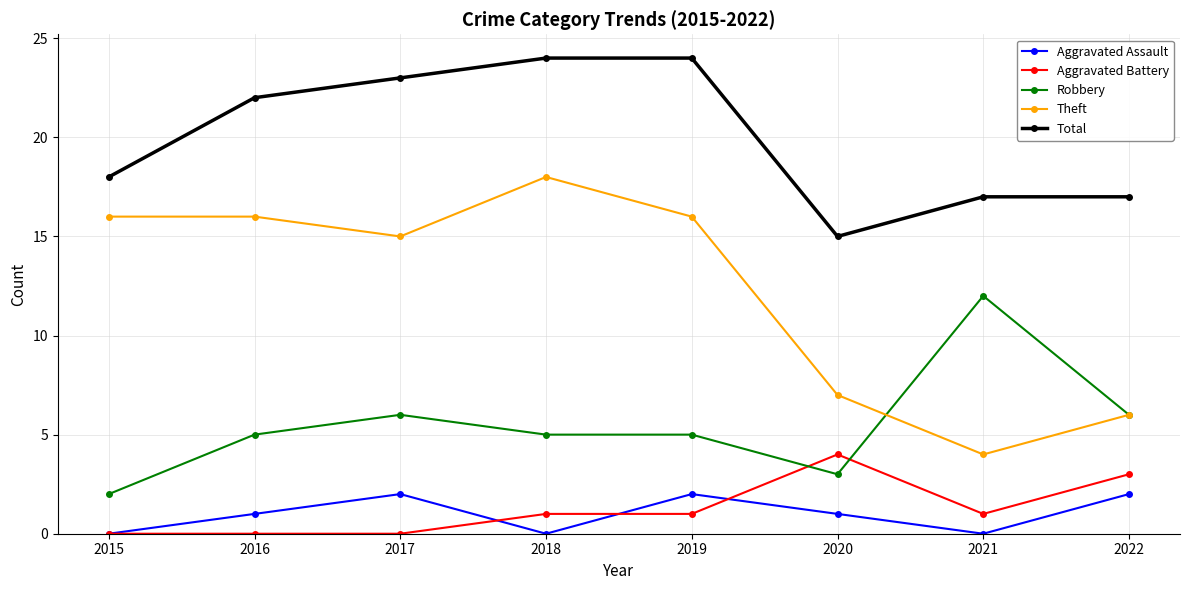

At how many categories does at least one series exceed 9?

8